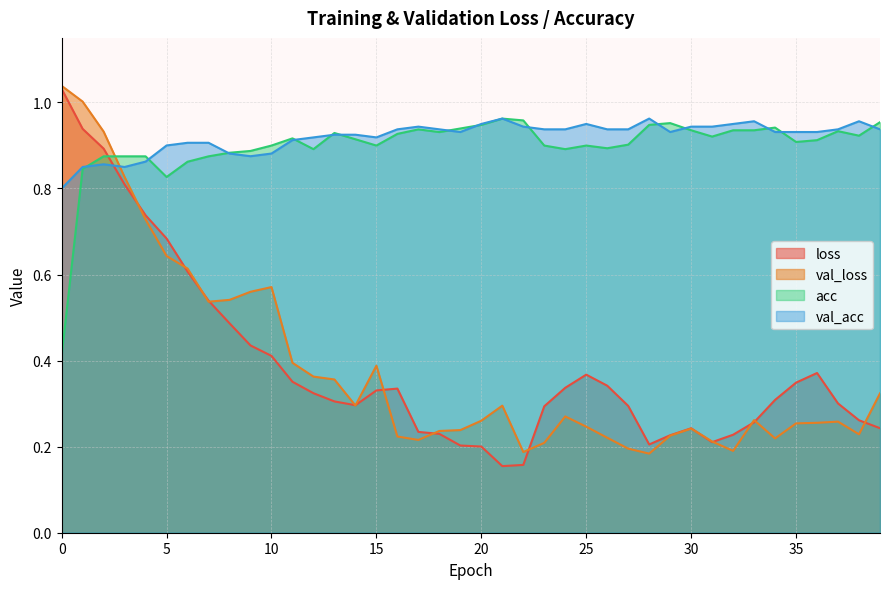

List the labels in order of val_acc value, largest first.

21, 28, 33, 38, 20, 25, 32, 17, 22, 30, 31, 16, 18, 23, 24, 26, 27, 37, 39, 19, 29, 34, 35, 36, 13, 14, 12, 15, 11, 6, 7, 5, 8, 10, 9, 4, 2, 1, 3, 0